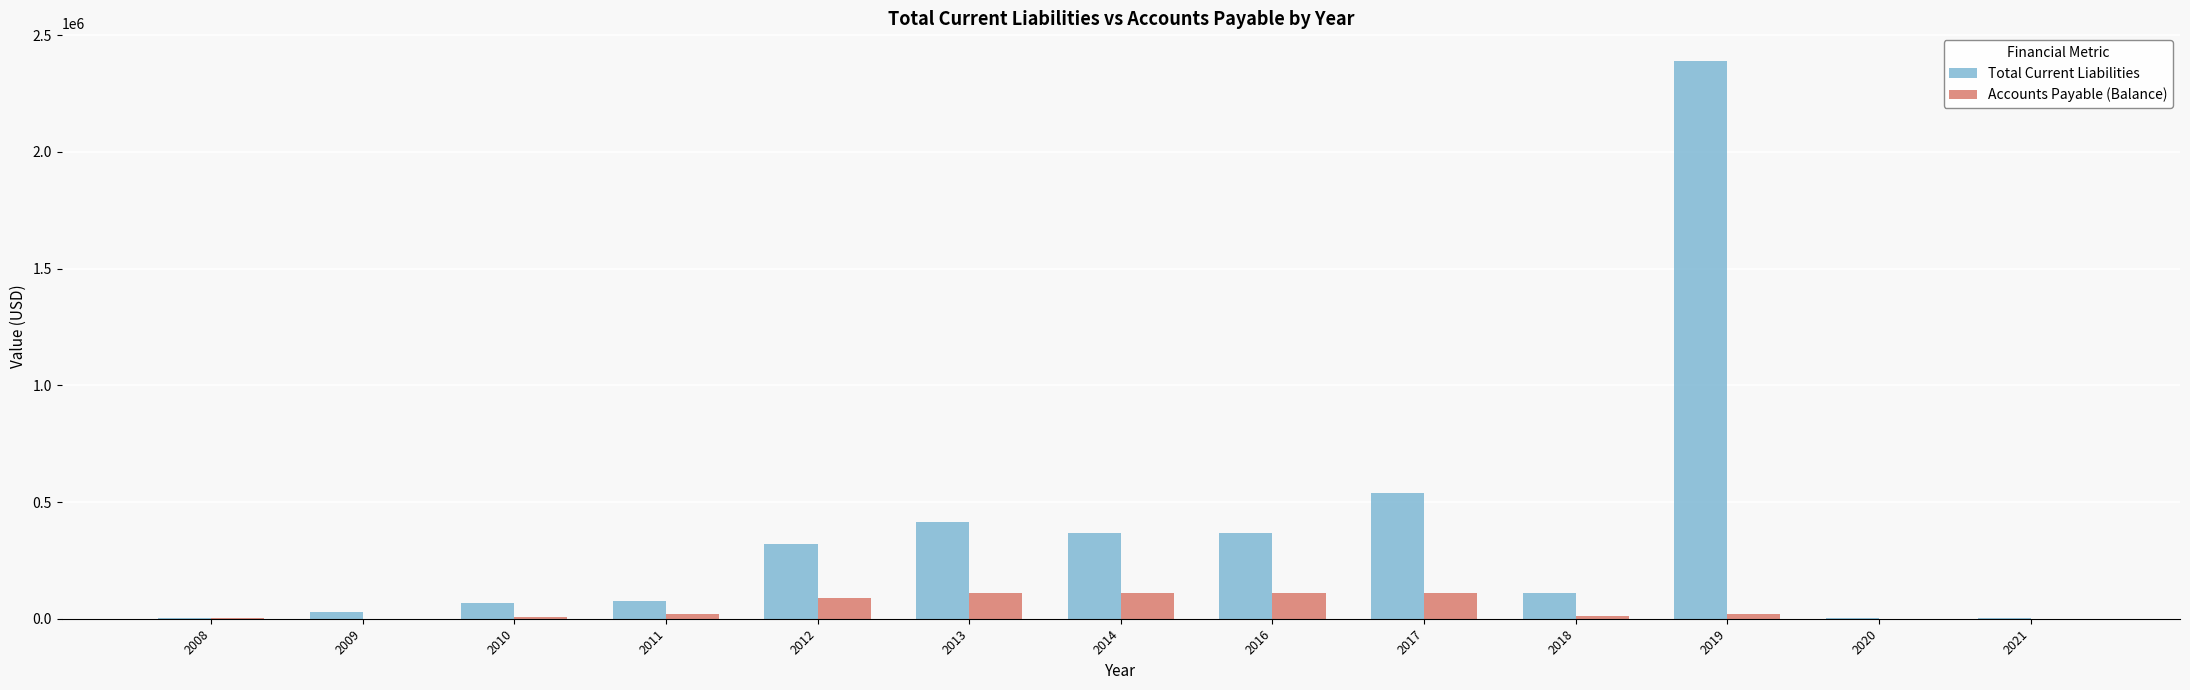

What is the total value across all series at 2008?

6942